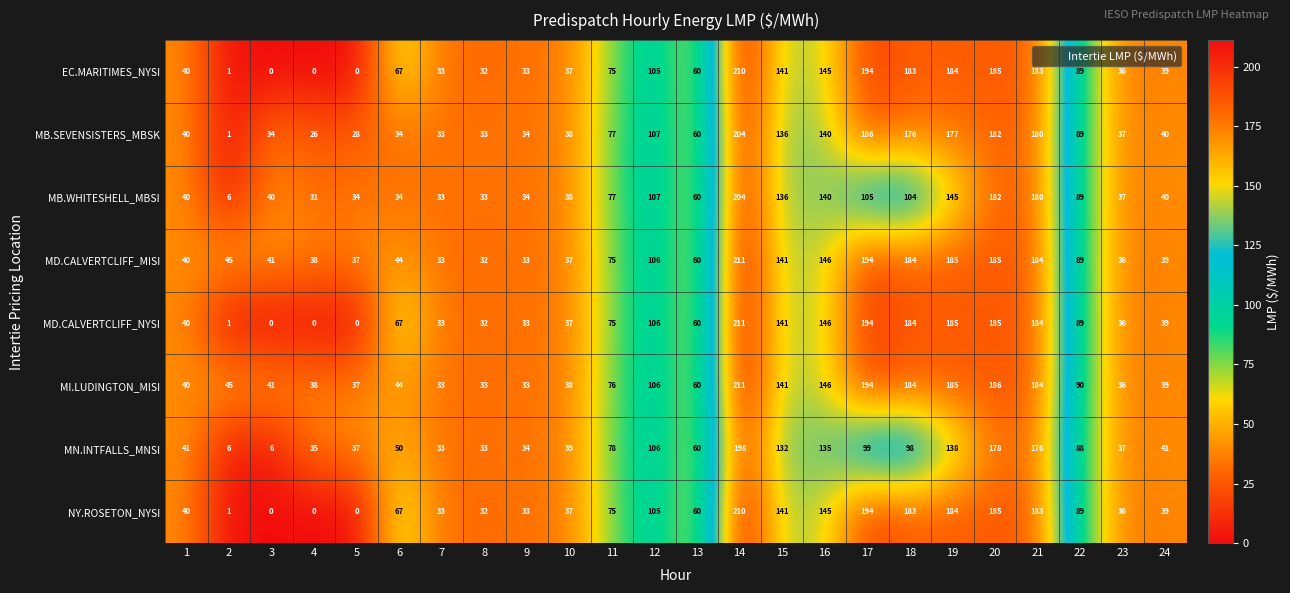

What is the difference between the MD.CALVERTCLIFF_NYSI values at 16 and 23?

110